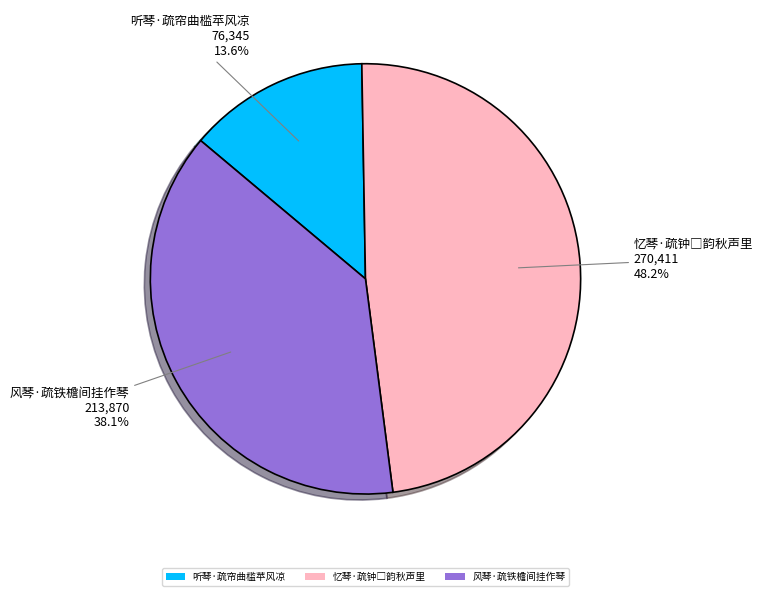

How much of the chart is everything except 听琴·疏帘曲槛苹风凉?

86.4%